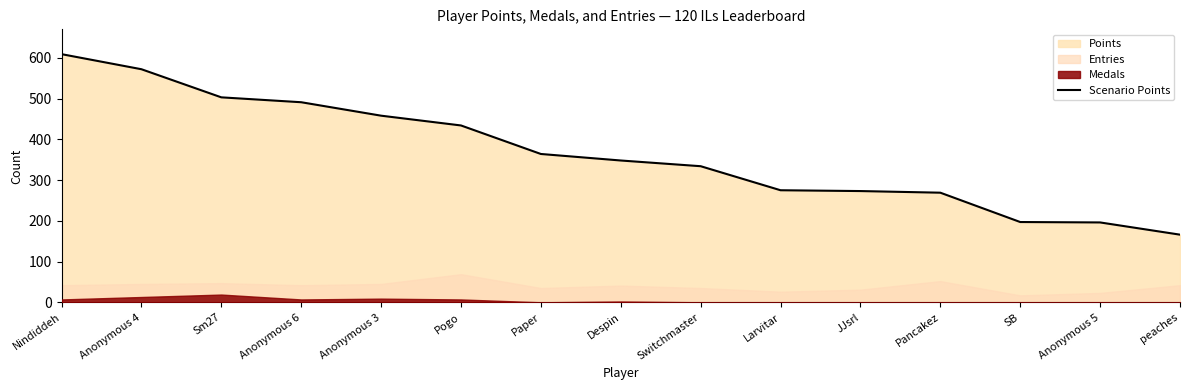

What is the difference between the maximum and minimum values?

443